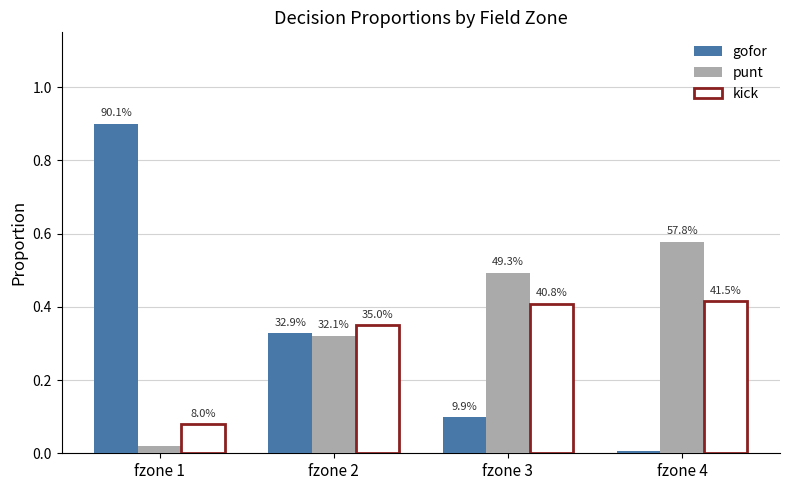

What are all the series names shown in the legend?

gofor, punt, kick